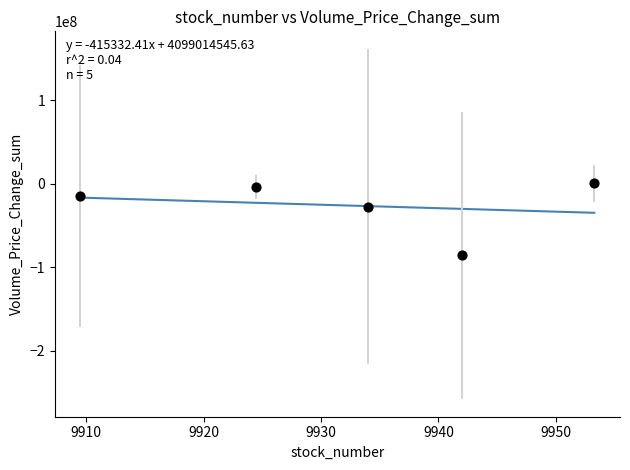

What Y value in the scatter plot is closest to -42825253?

-27538722.4